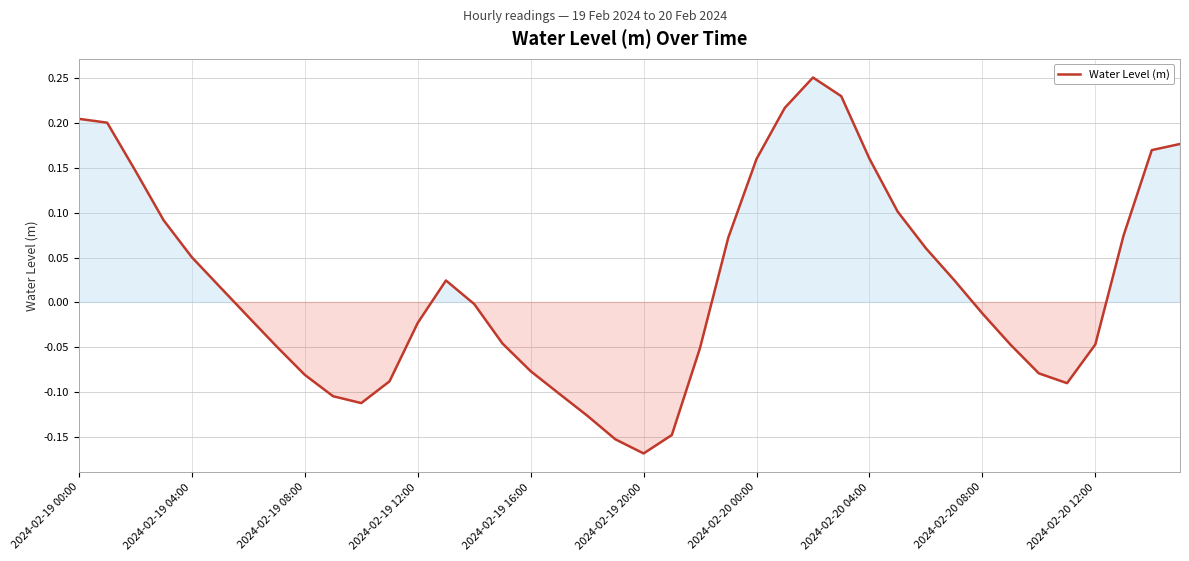

How many distinct data groups are displayed?

1